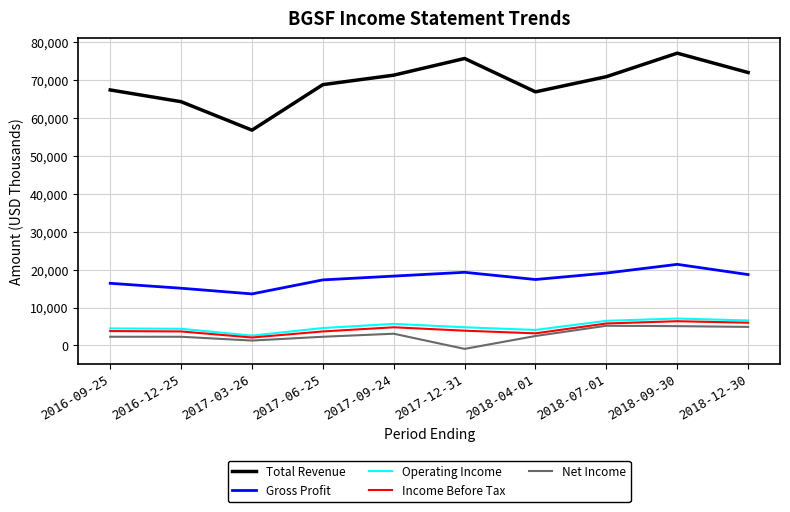

The value of Total Revenue at 2016-09-25 is 67400. True or false?

True